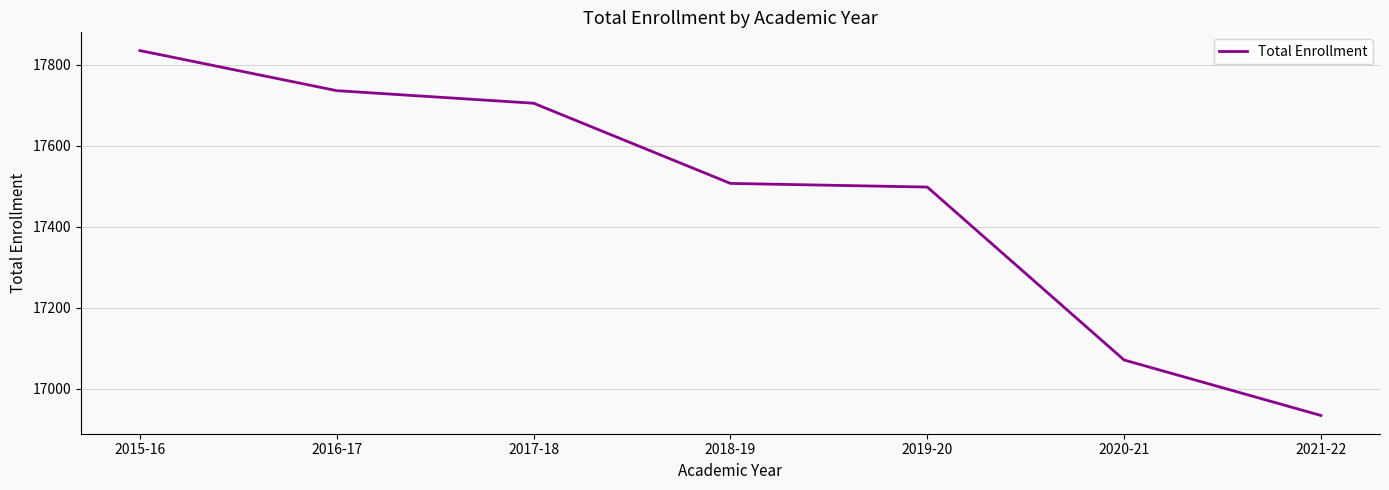

What is the change in value from 2018-19 to 2020-21?

-436